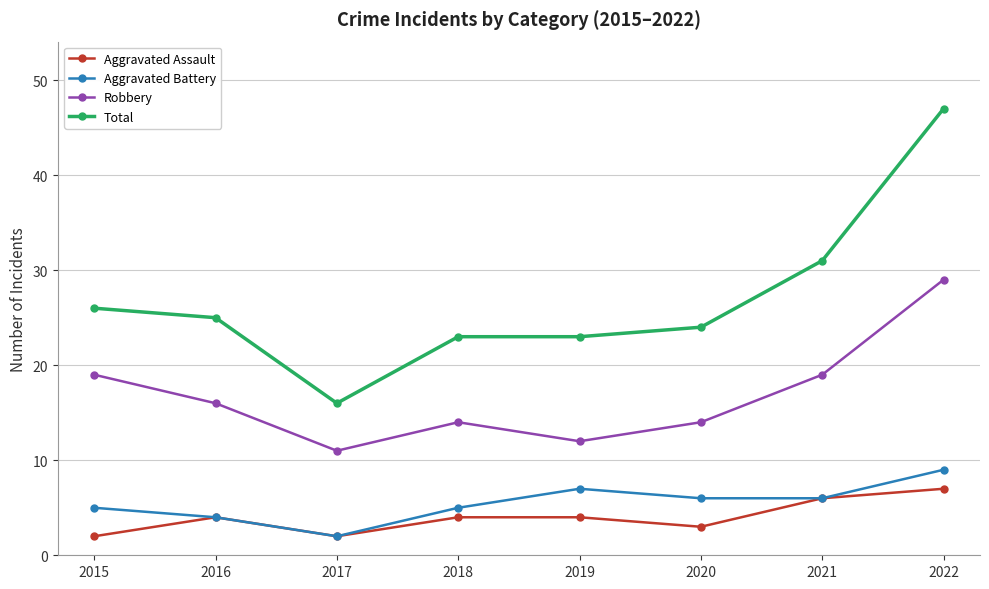

Reading left to right, list all the values displayed in this chart.

Aggravated Assault: 2	4	2	4	4	3	6	7
Aggravated Battery: 5	4	2	5	7	6	6	9
Robbery: 19	16	11	14	12	14	19	29
Total: 26	25	16	23	23	24	31	47